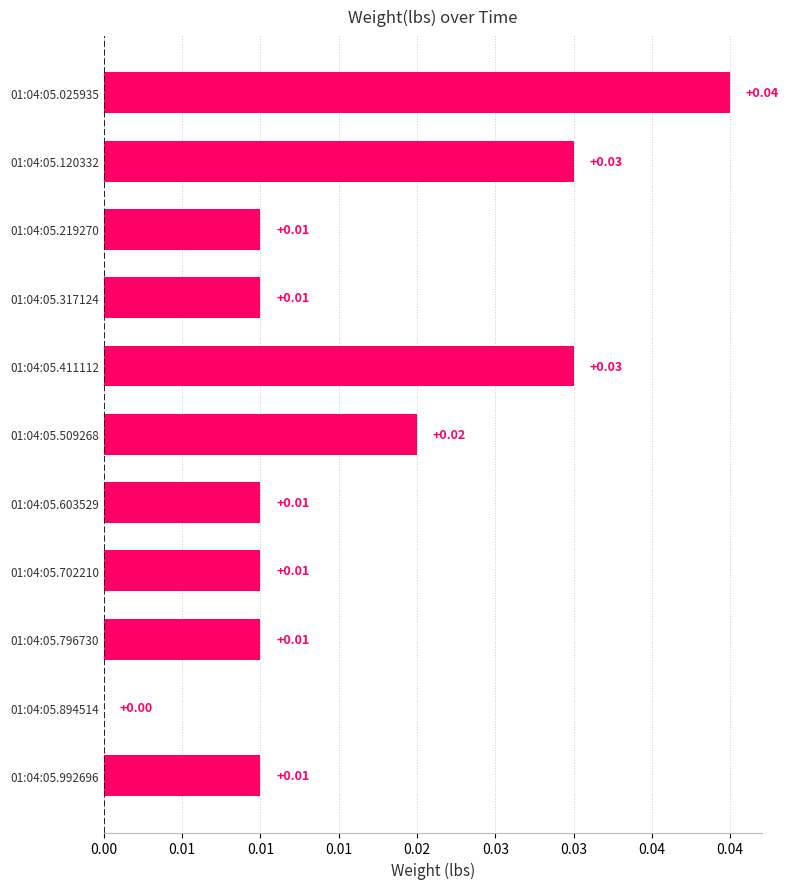

Count the values in the range 0 to 1.

11